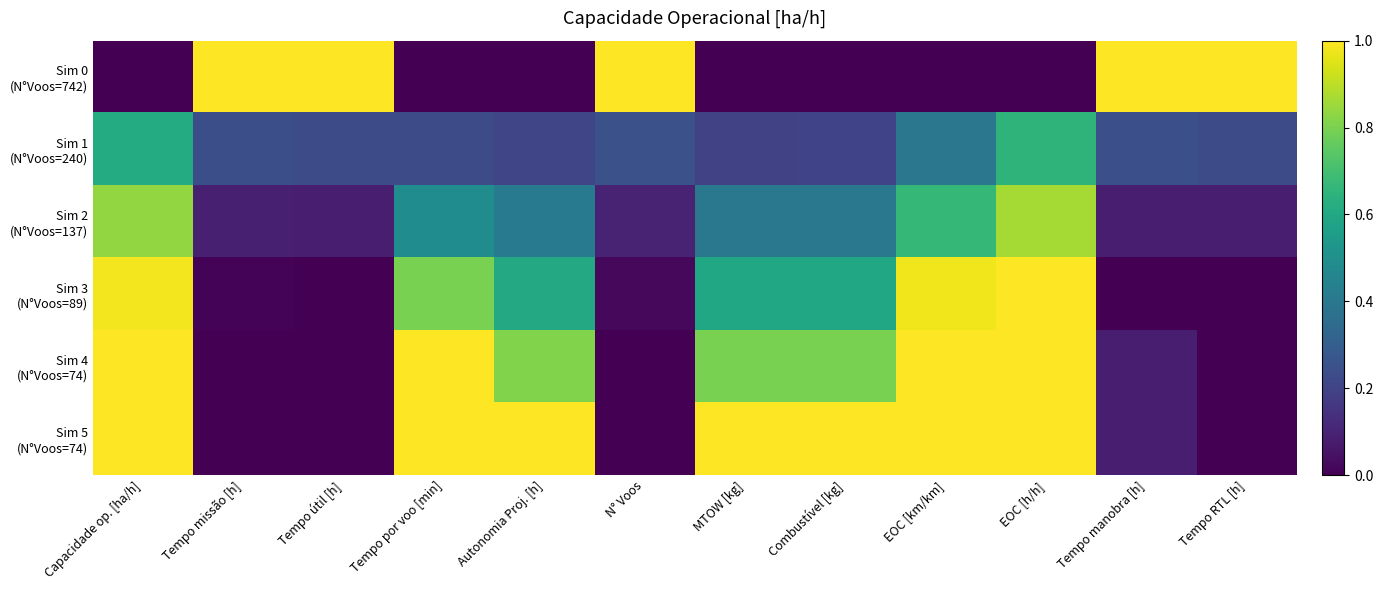

At how many categories does at least one series exceed 0?

12